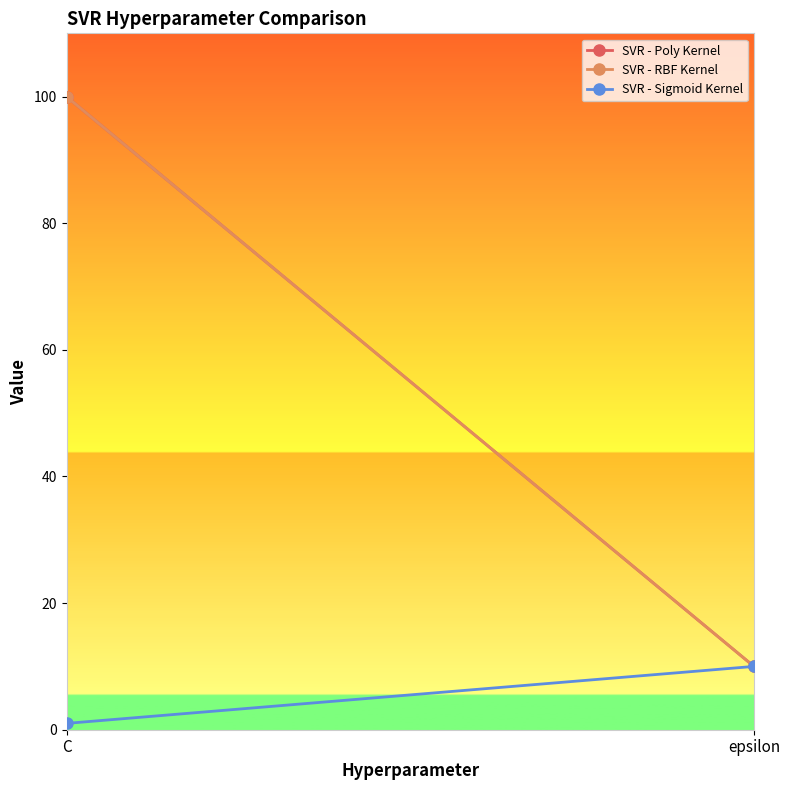

How many series are shown in this chart?

3